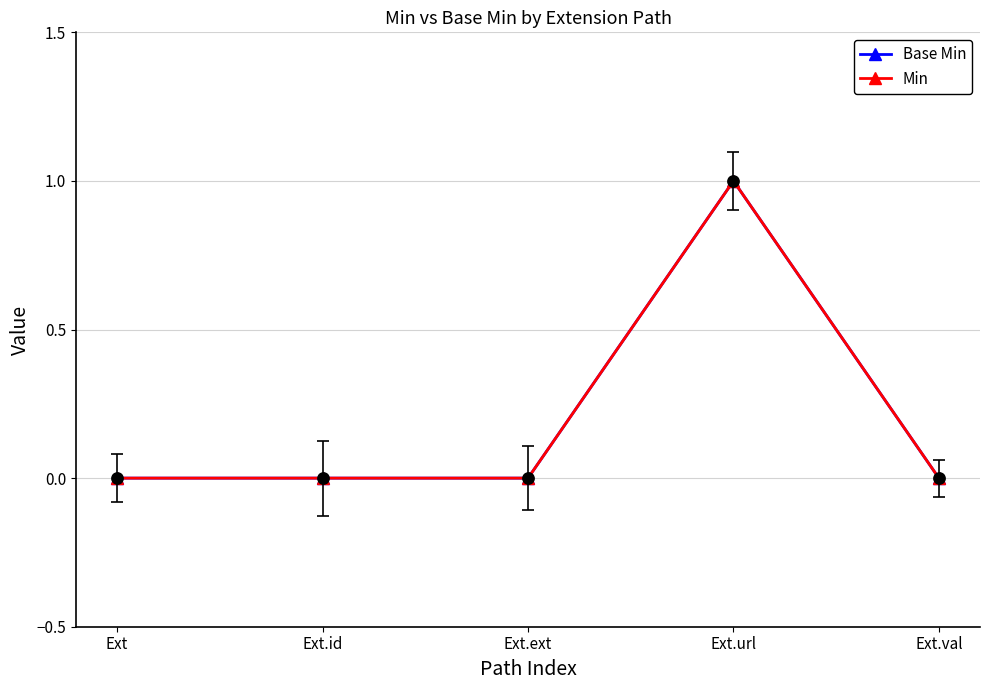

What is the maximum value shown in the chart?

1